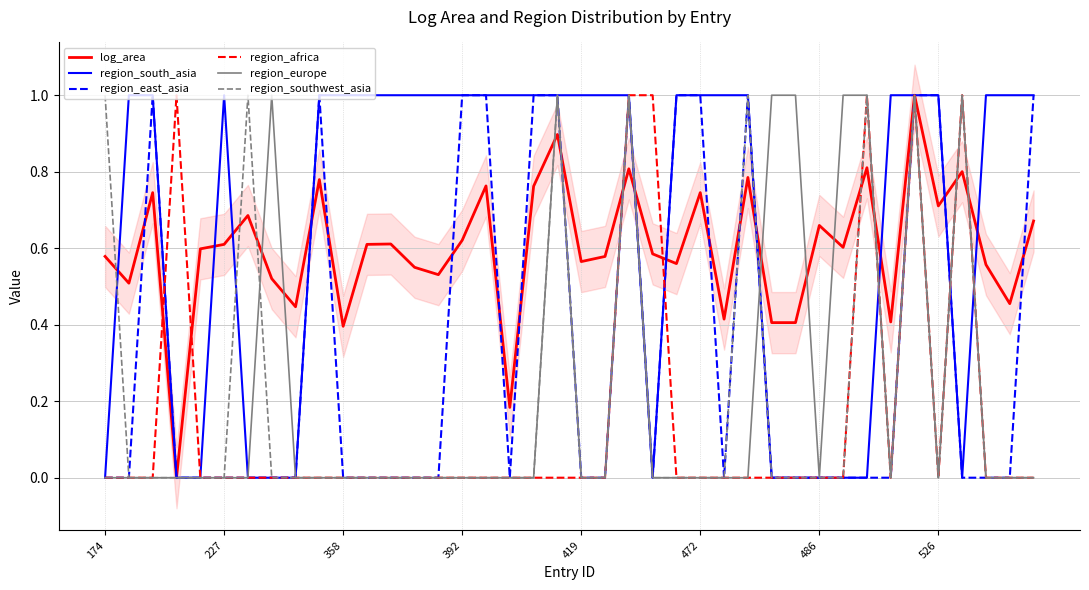

At 34, list the series in order from largest to smallest.

log_area, region_south_asia, region_east_asia, region_africa, region_europe, region_southwest_asia